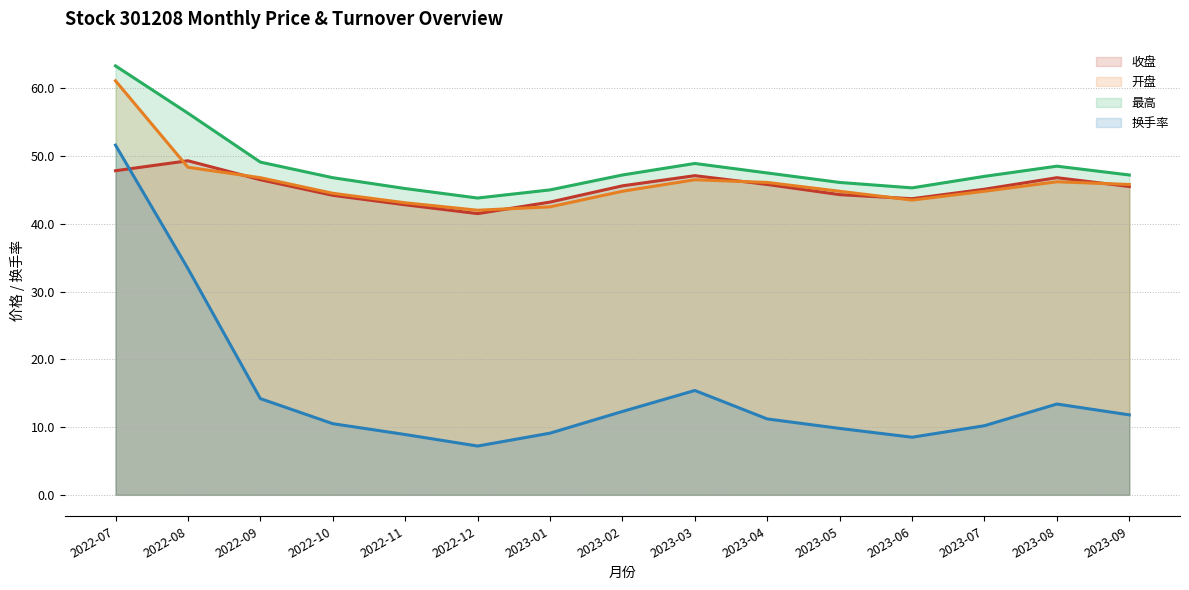

Is the value of 收盘 at 2023-02 greater than the value of 换手率 at 2022-08?

Yes